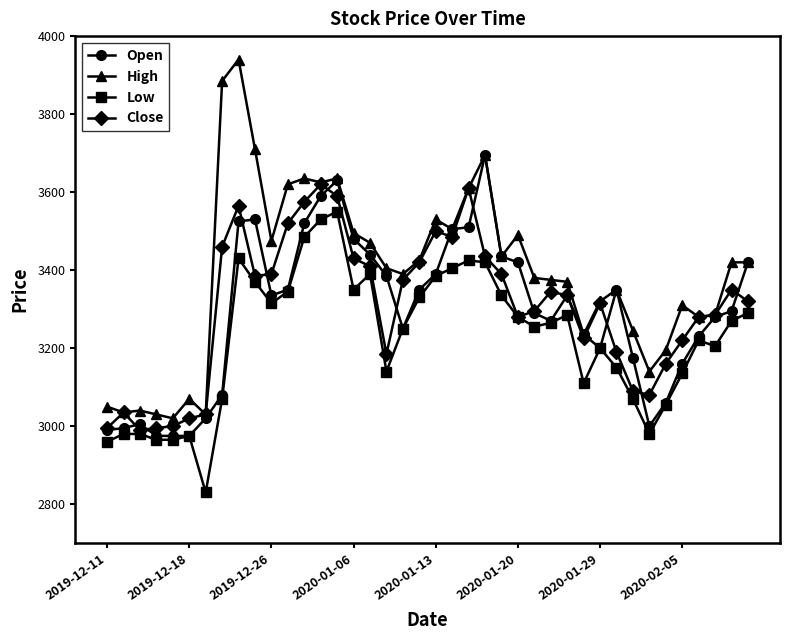

Which series has the largest range (max minus min)?

High